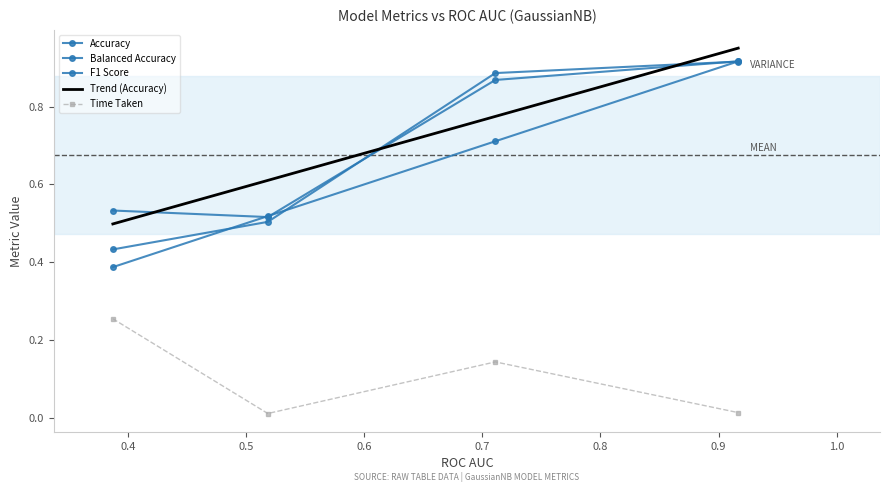

What is the greatest value displayed?

0.9